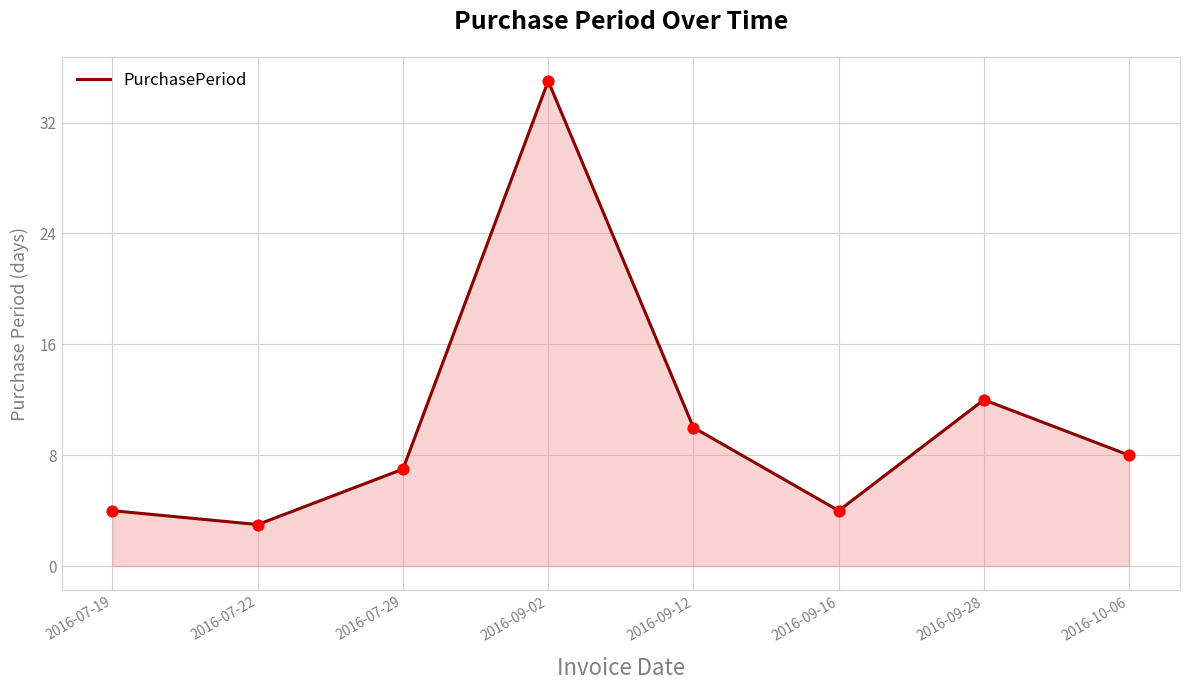

Between 2016-10-06 and 2016-09-12, which is larger?

2016-09-12